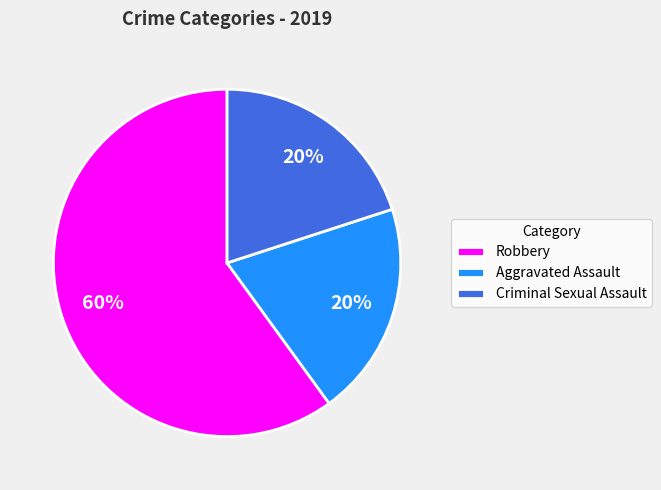

How many segments does this pie chart have?

3